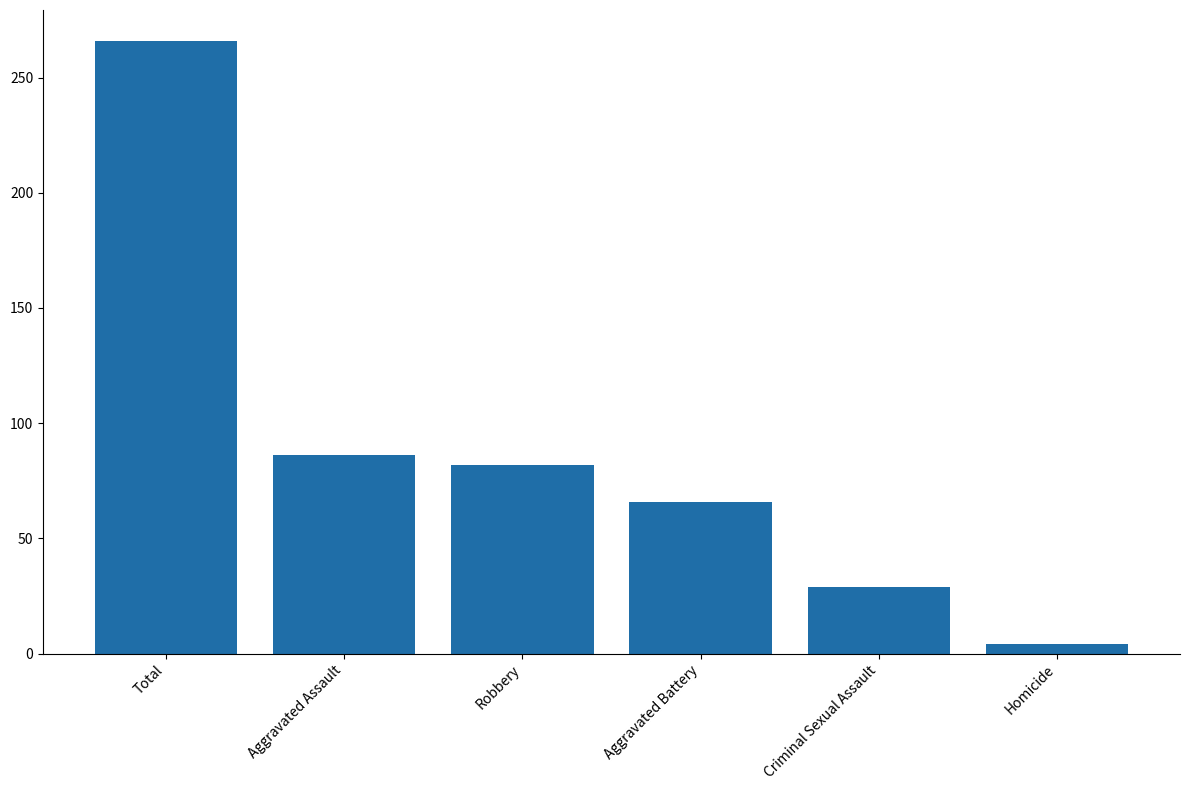

What position from the right is Total?

6